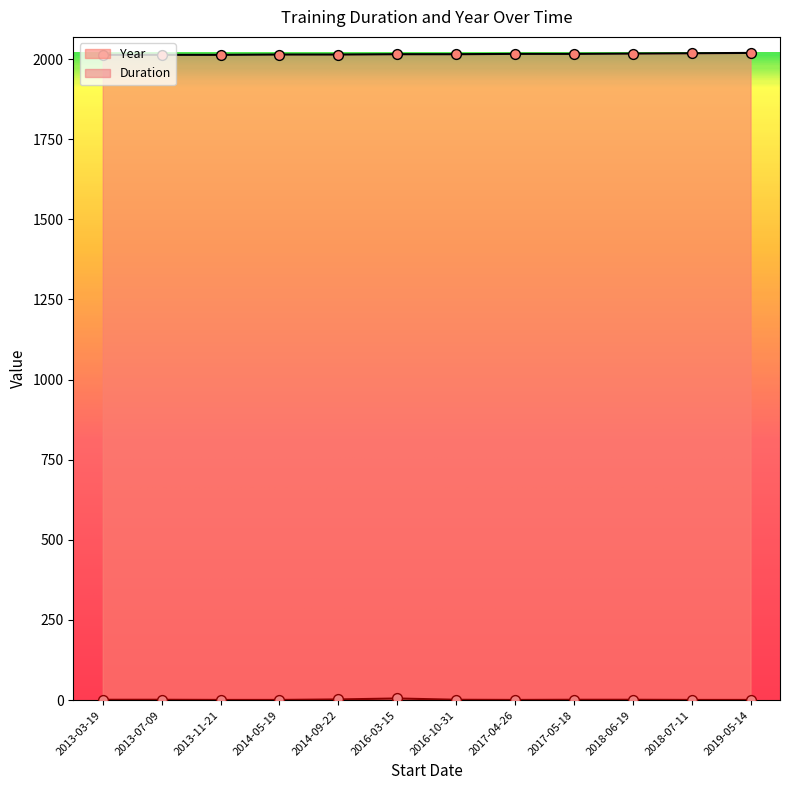

At how many categories does at least one series exceed 1165?

12